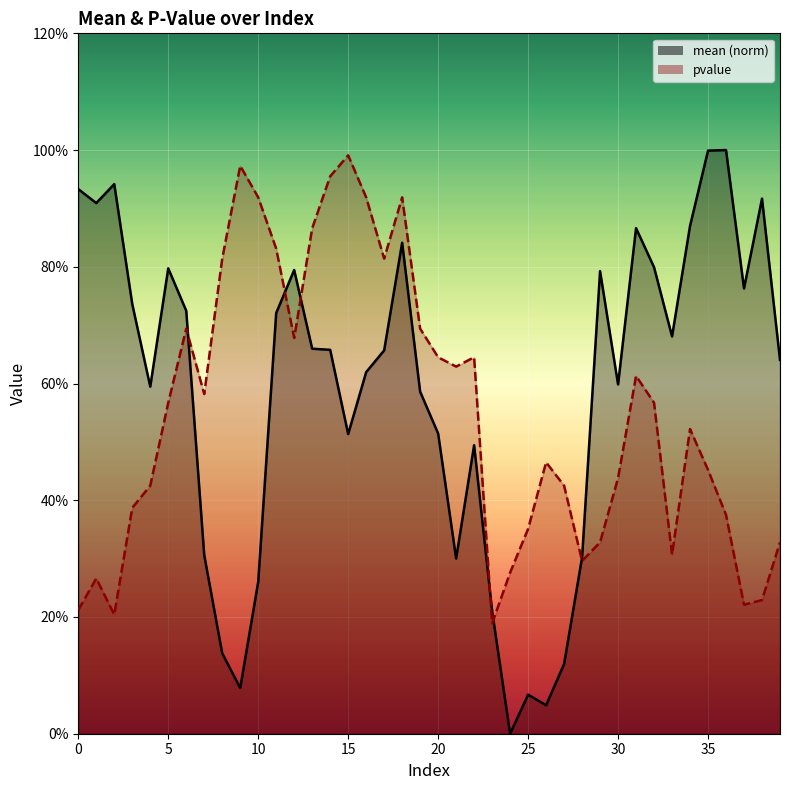

Which has a higher value, 34 or 38?

38